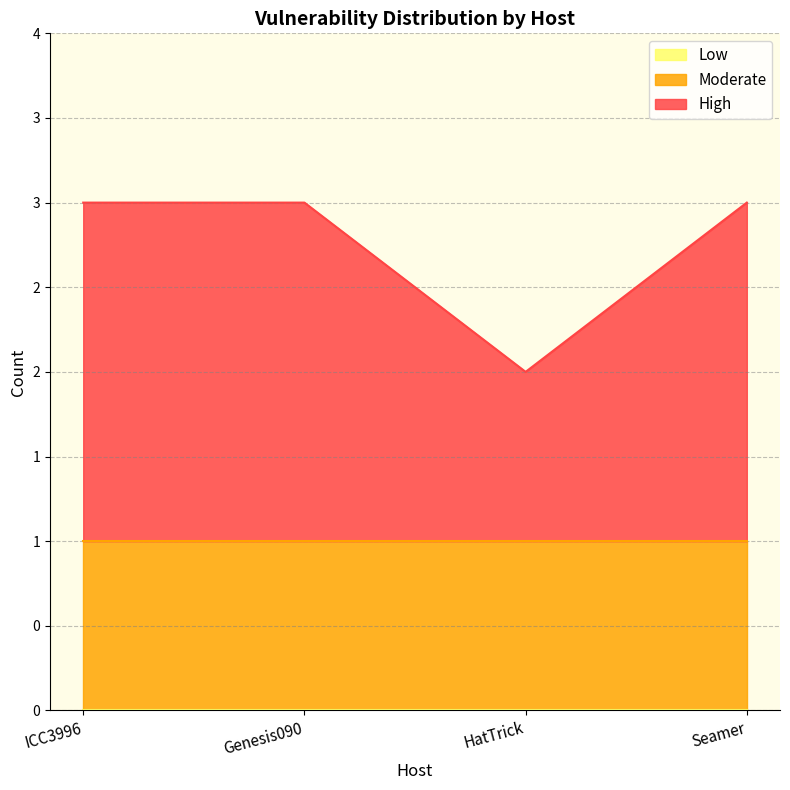

How many High values are between 2 and 3?

3